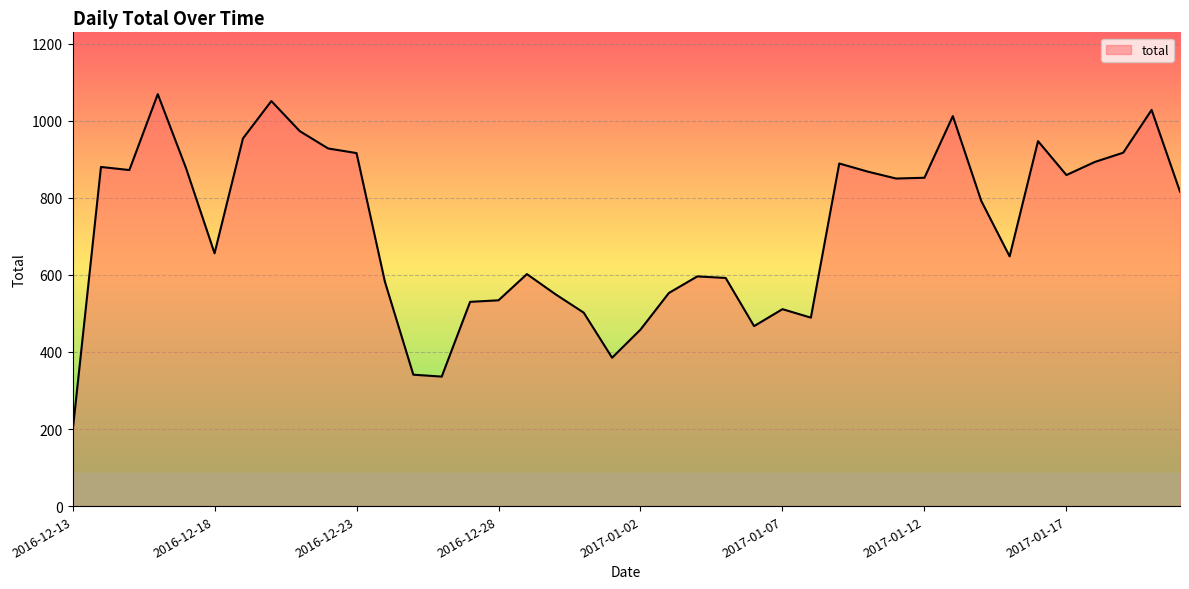

What is the difference between the maximum and minimum values?

876